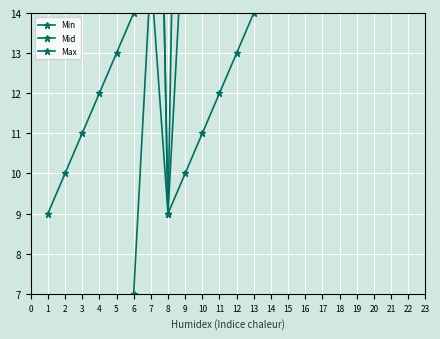

Rank the series by their maximum value, from lowest to highest.

Min, Mid, Max